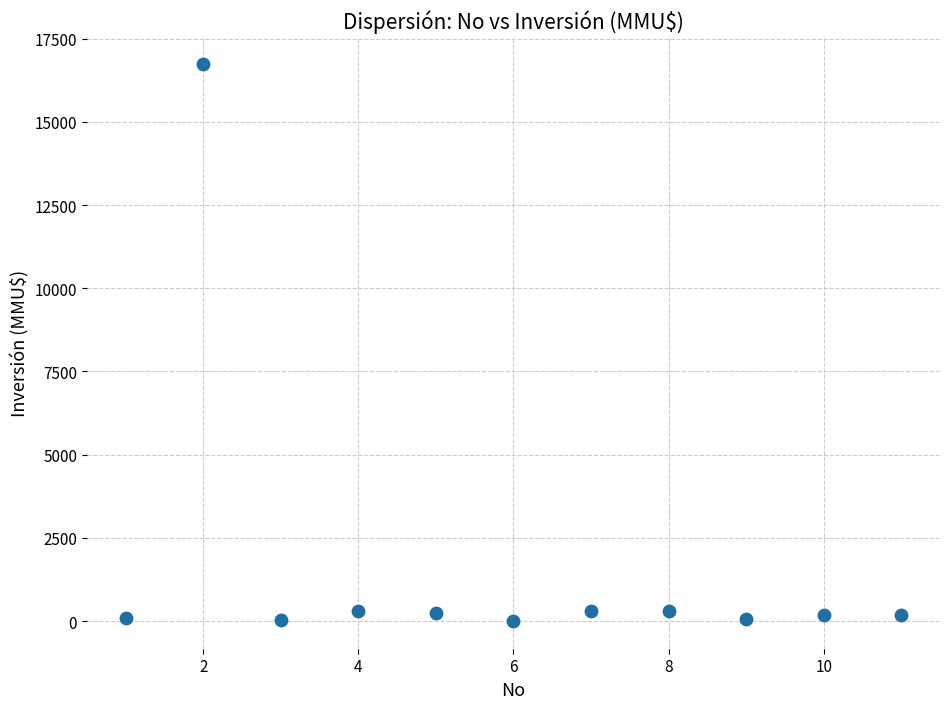

What is the range of Y values (max minus min)?

16726